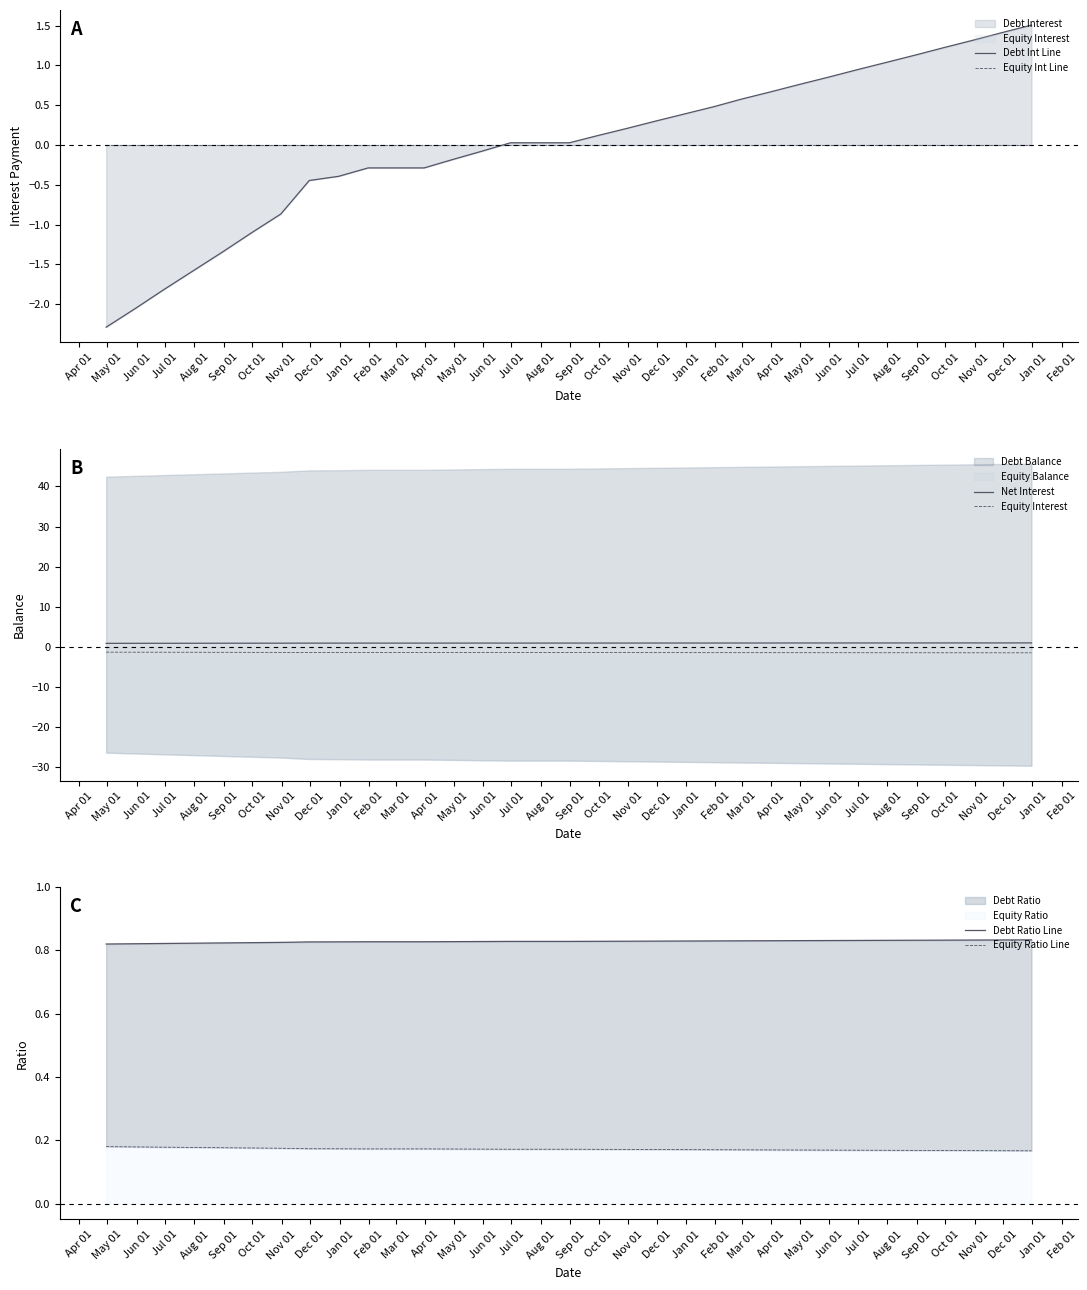

Which series has the largest range (max minus min)?

Debt Int Line